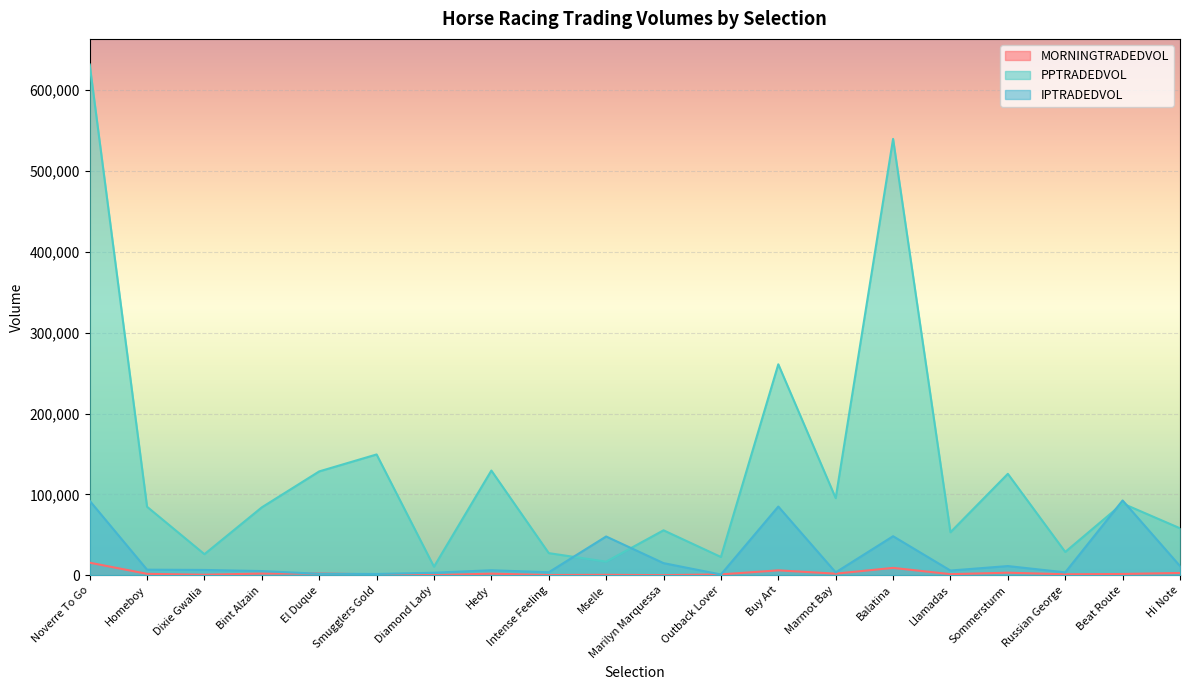

What is the spread (max minus min) of values at Marilyn Marquessa?

55463.4